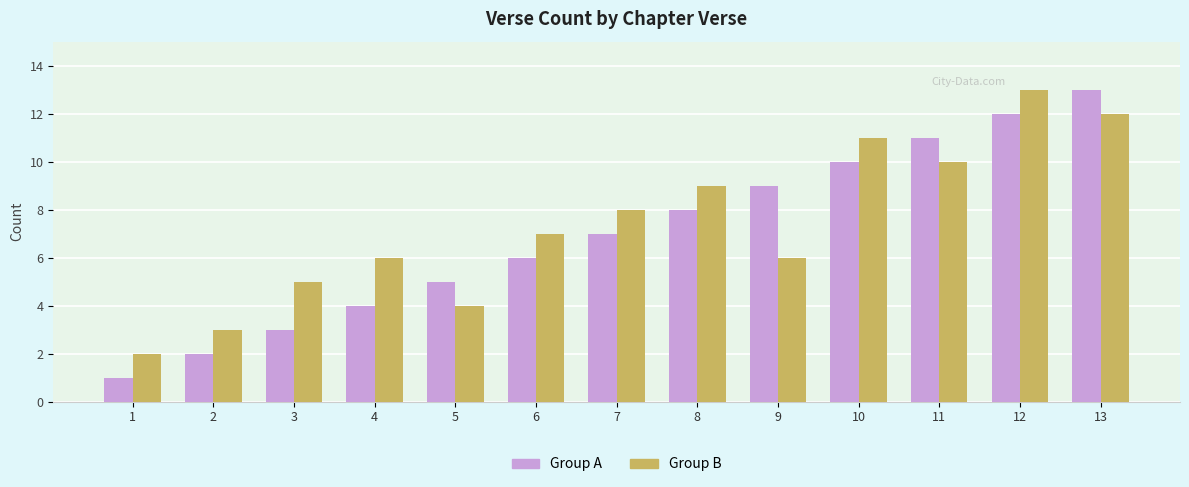

Reading left to right, list all the values displayed in this chart.

Group A: 1	2	3	4	5	6	7	8	9	10	11	12	13
Group B: 2	3	5	6	4	7	8	9	6	11	10	13	12